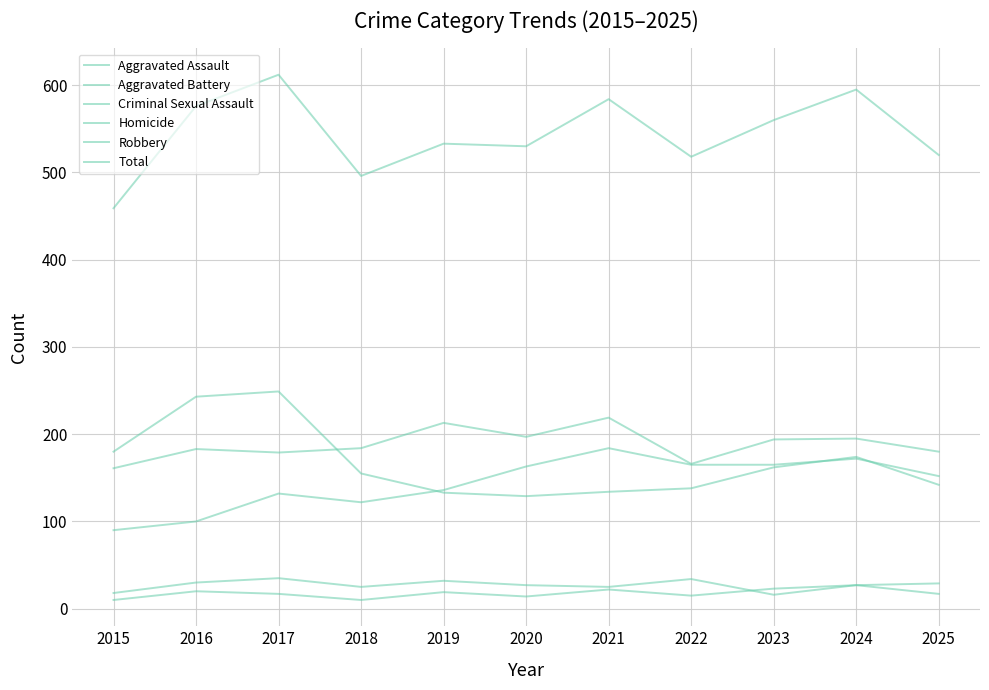

How many lines are shown in the chart?

6